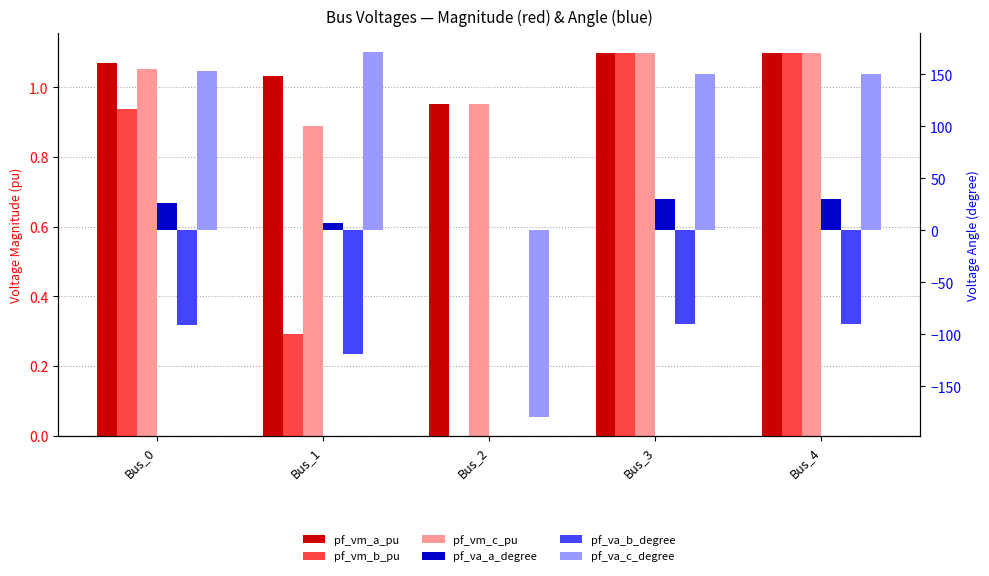

What is the difference between the second highest and minimum values in the pf_vm_c_pu series?

0.2